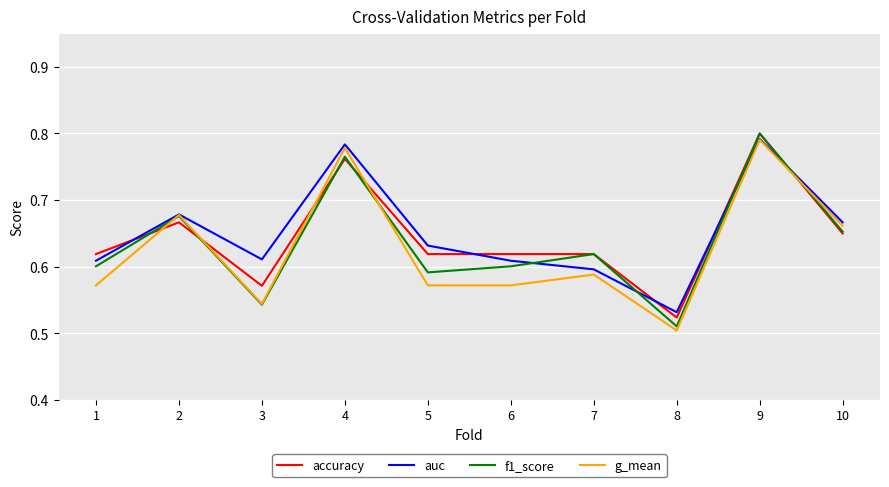

Which series changed the most between 6 and 8?

accuracy